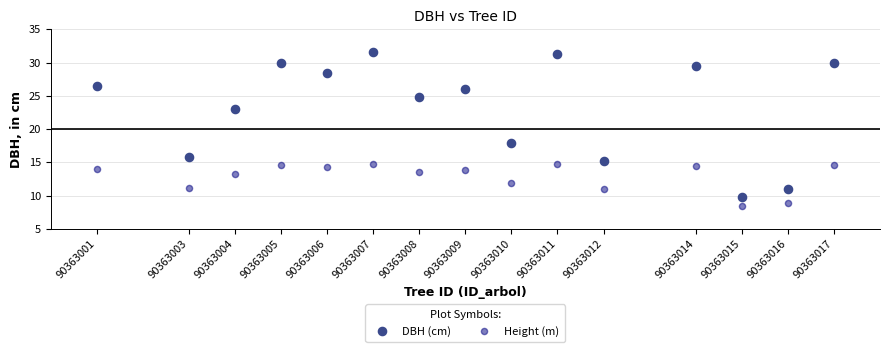

Across all data points, what is the range of X values (max minus min)?

16.0